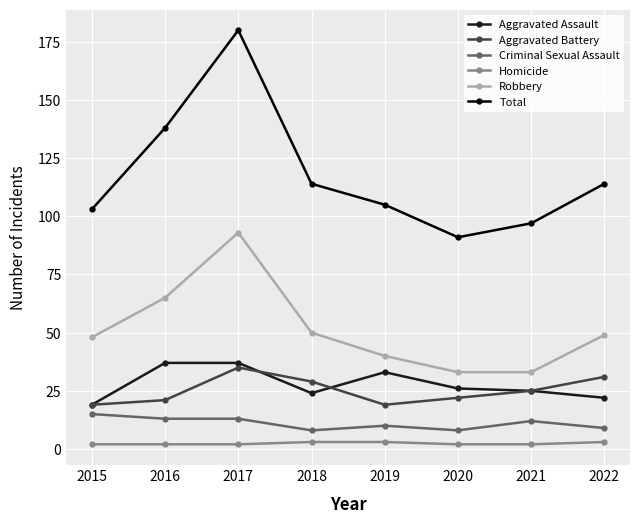

How many lines are shown in the chart?

6